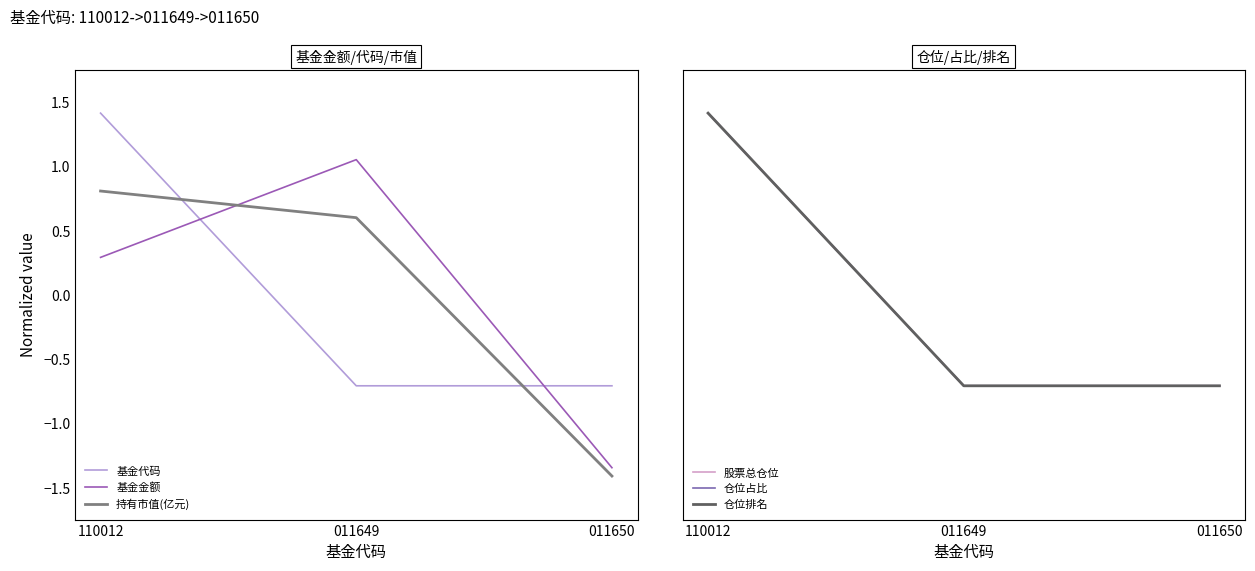

Where is 基金金额 nearest to the value 0?

110012